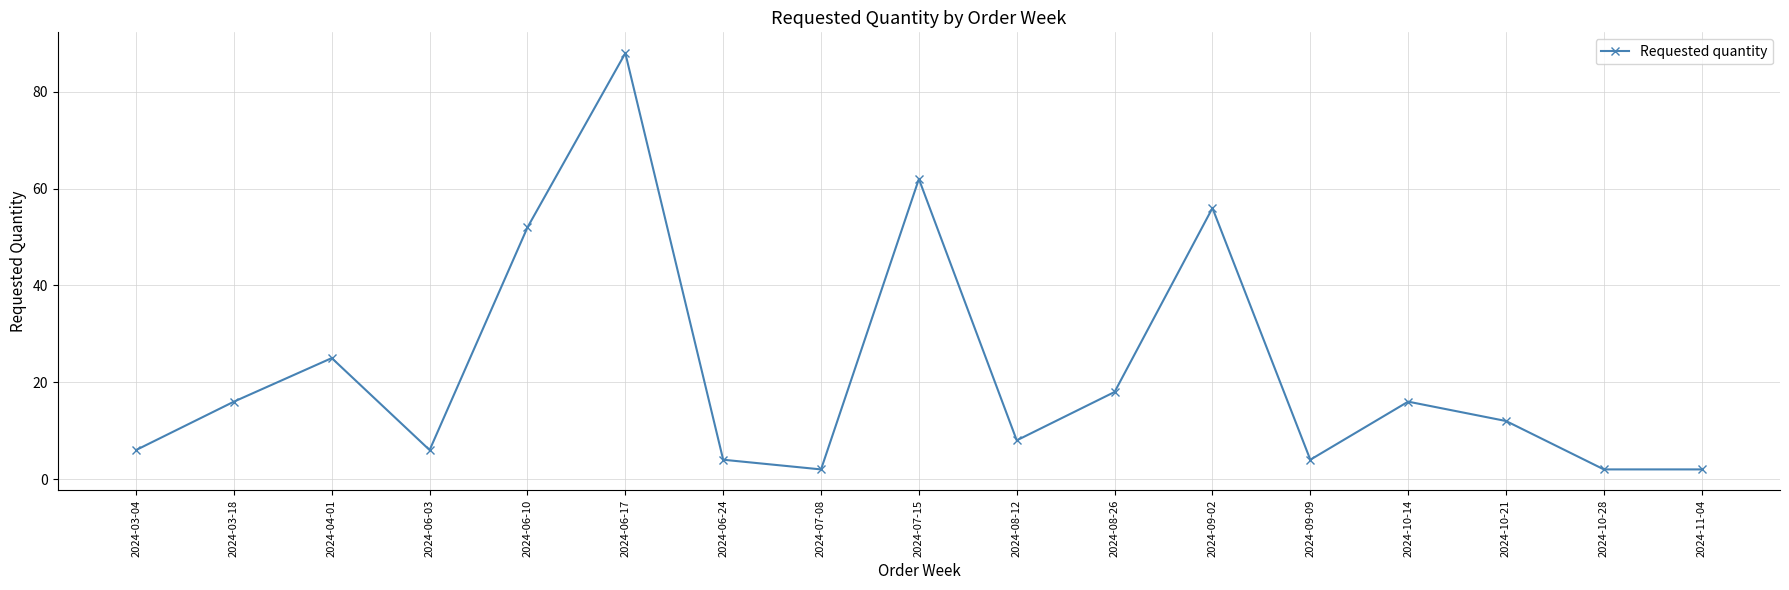

At which label is the value closest to 45?

2024-06-10